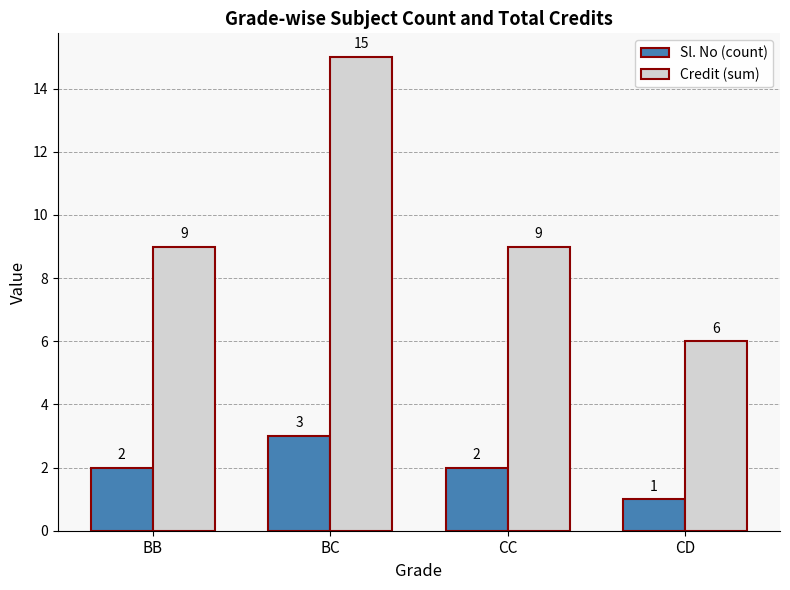

Count the Sl. No (count) values in the range 2 to 3.

3